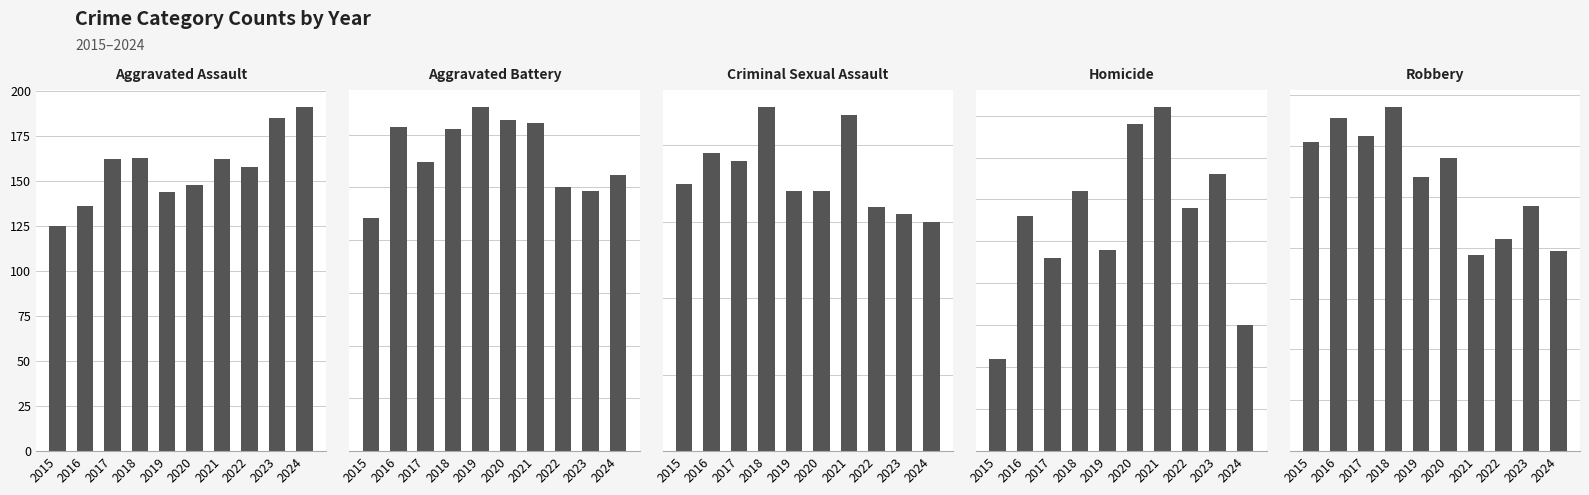

What is the value of the Aggravated Battery bar at the 6th from the left?

314